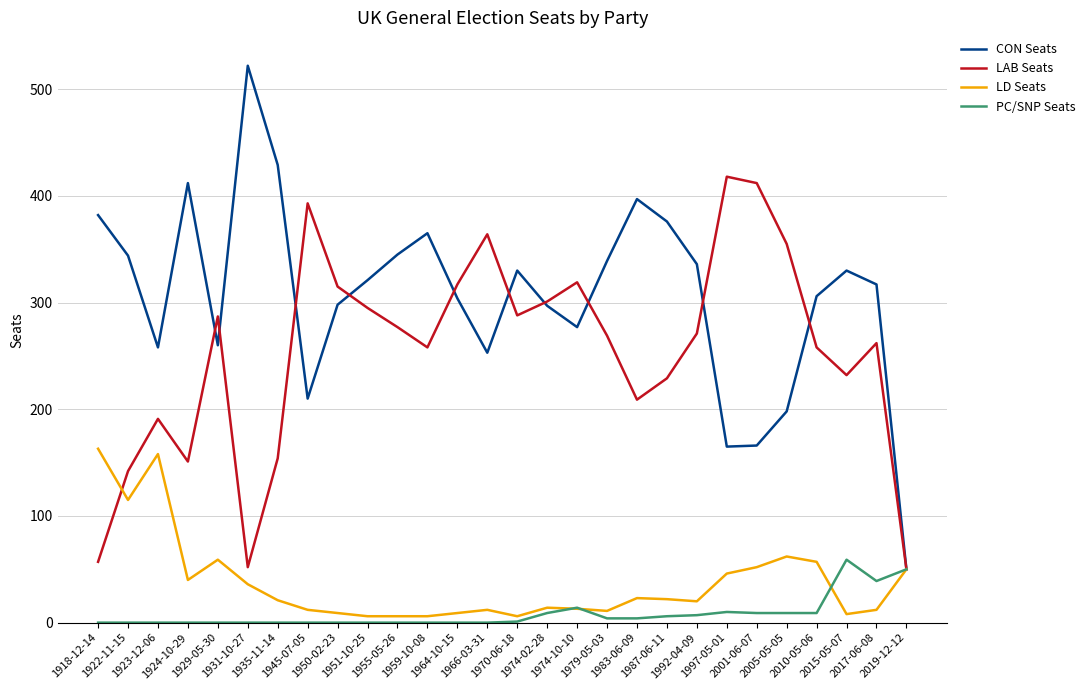

Rank the series by their maximum value, from lowest to highest.

PC/SNP Seats, LD Seats, LAB Seats, CON Seats